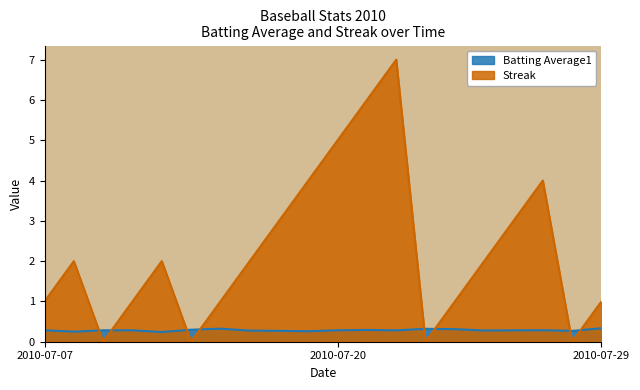

What is the value of the Streak point at the 1st from the left?

1.0